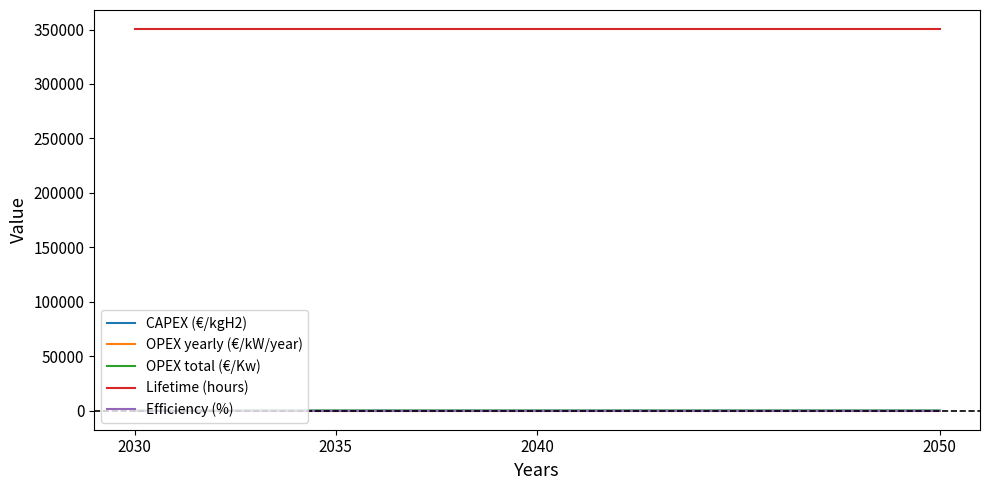

What is the maximum value shown in the chart?

350400.0